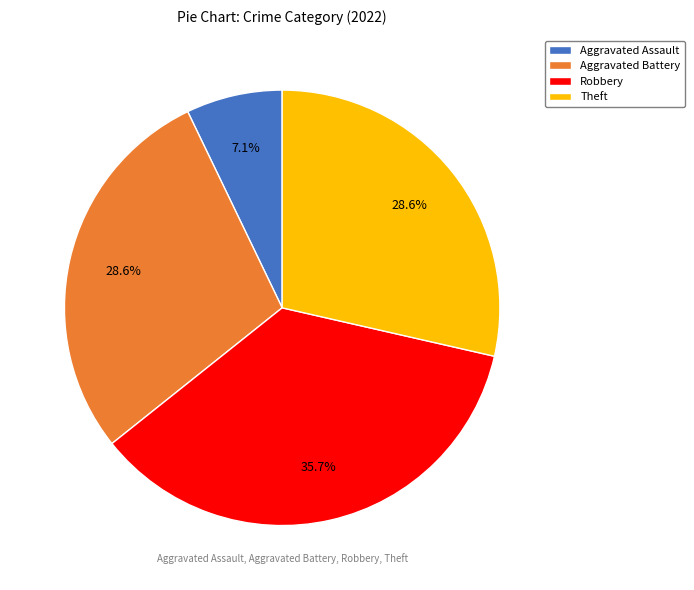

To the nearest percent, what portion does Theft represent?

29%